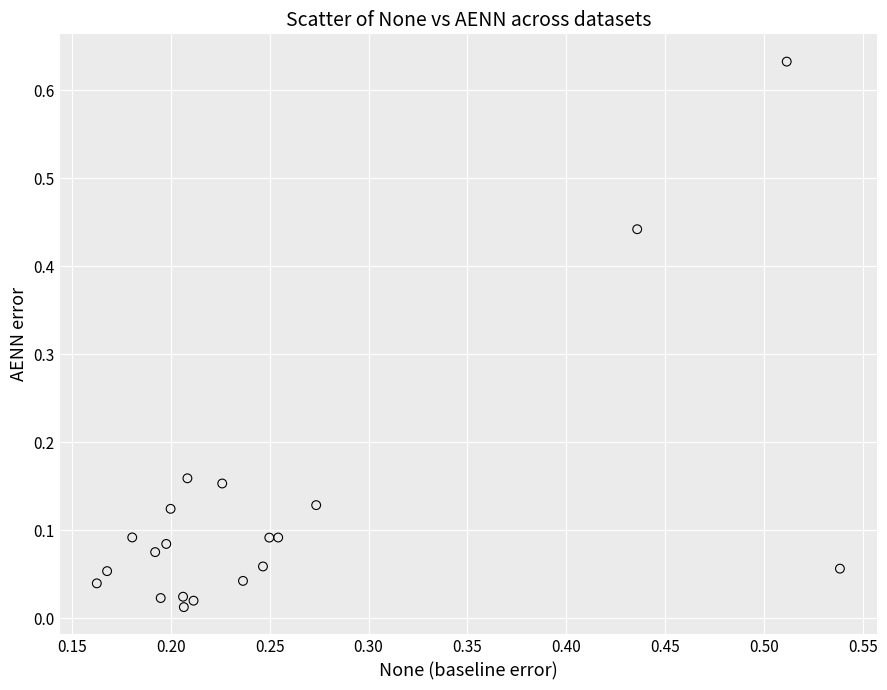

Count the number of points in this scatter plot.

20